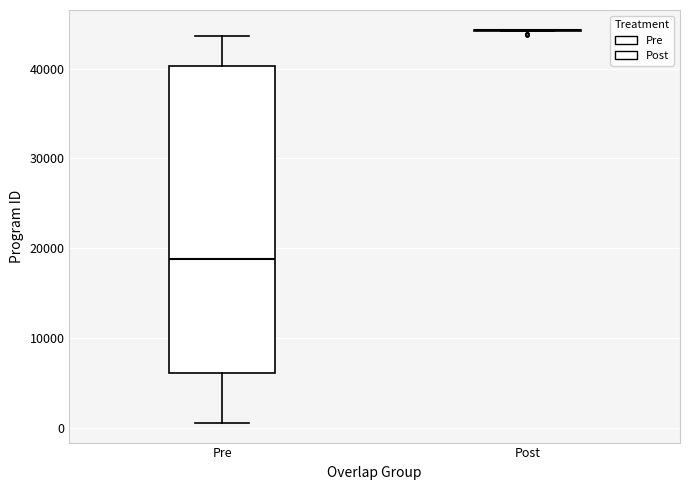

Comparing the boxes themselves (not the whiskers), which one is the tallest?

Pre